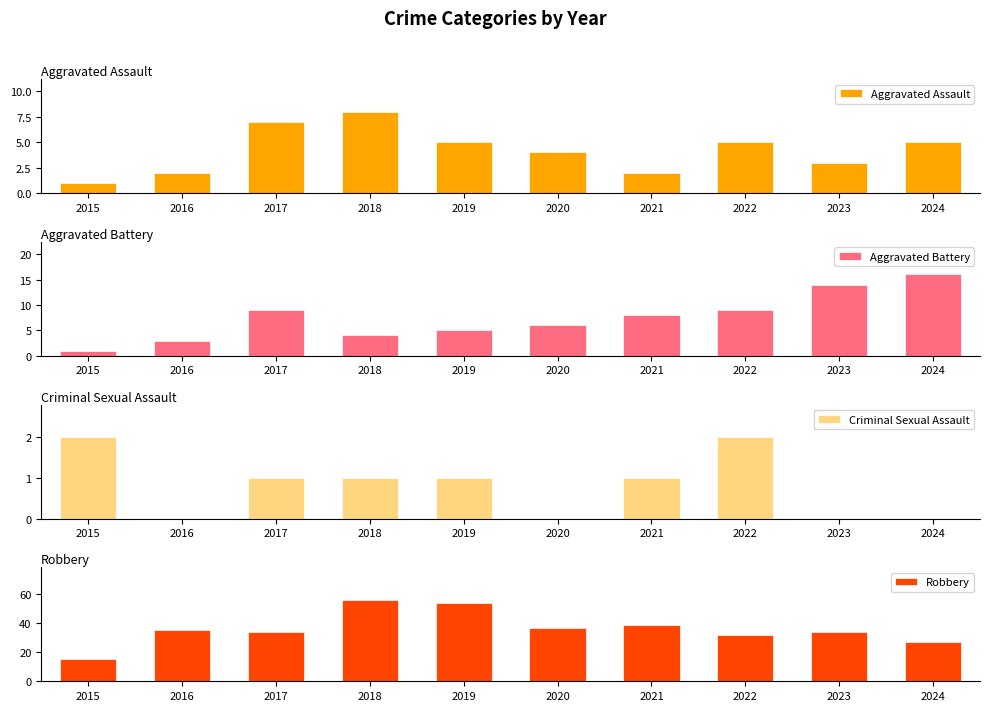

At which category does the chart reach its peak across all series?

2018